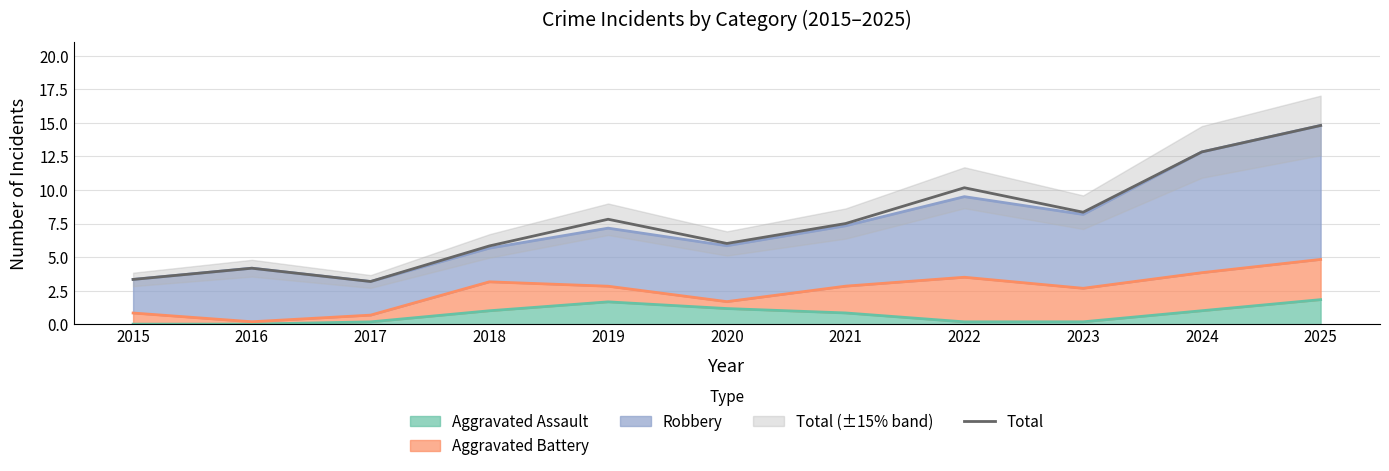

What is the greatest value displayed?

14.8